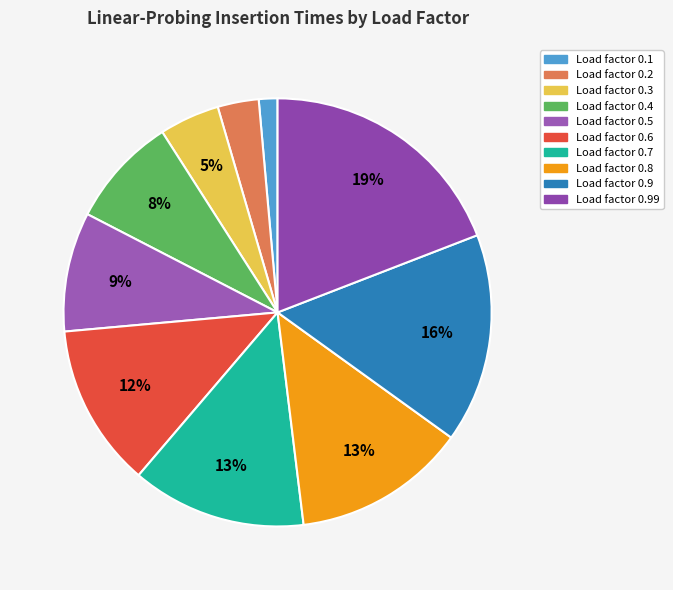

Rank the categories by value from highest to lowest.

0.99, 0.9, 0.7, 0.8, 0.6, 0.5, 0.4, 0.3, 0.2, 0.1